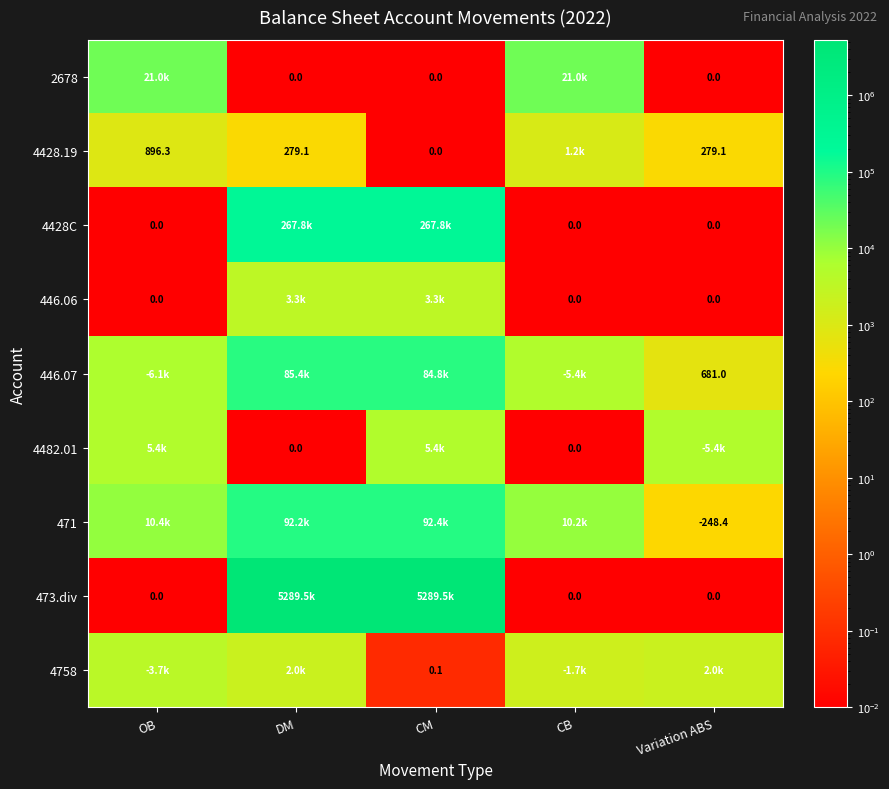

The value of 4482.01 at CB is 0.0. True or false?

False